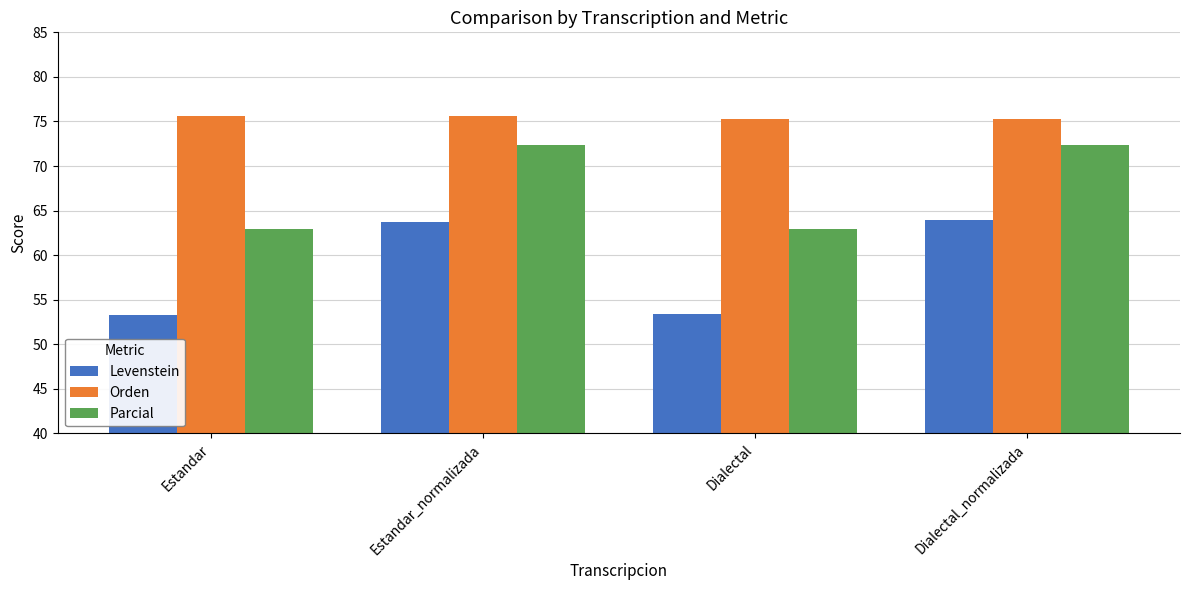

What is the approximate value of Orden at Estandar_normalizada?

75.6